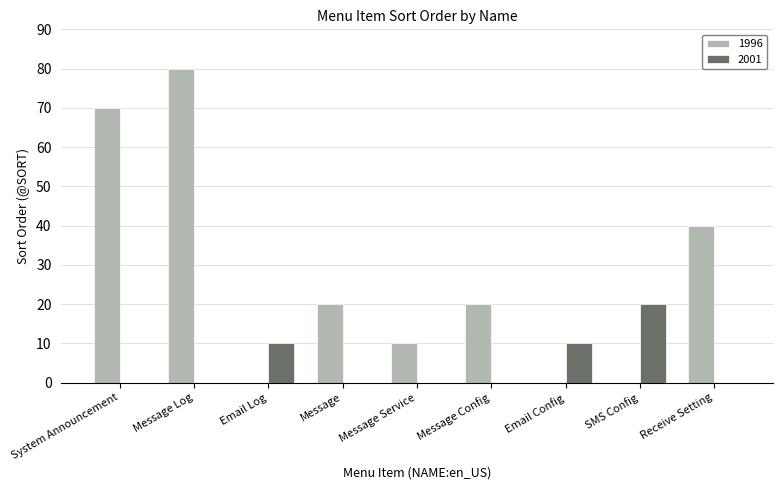

What is the sum of all 1996 values?

240